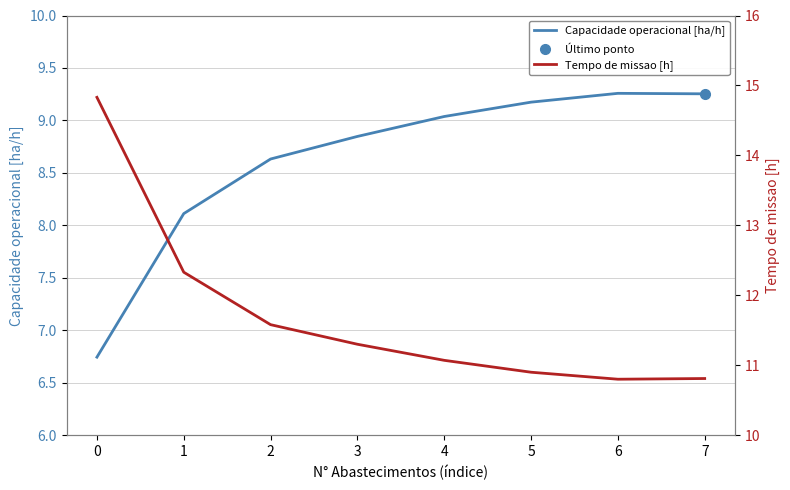

Where is the first local minimum for Tempo de missao [h]?

6